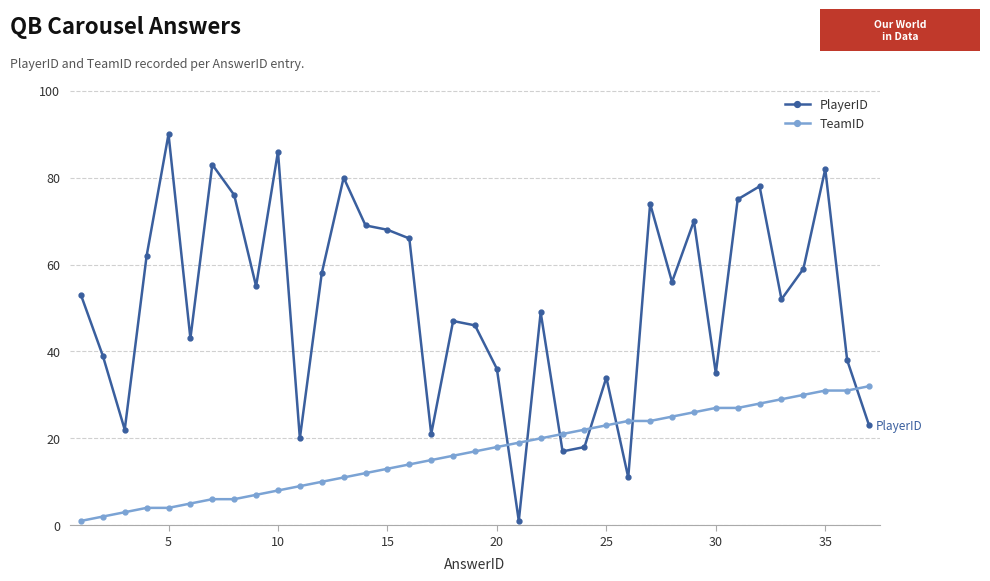

What is the maximum value for TeamID?

32